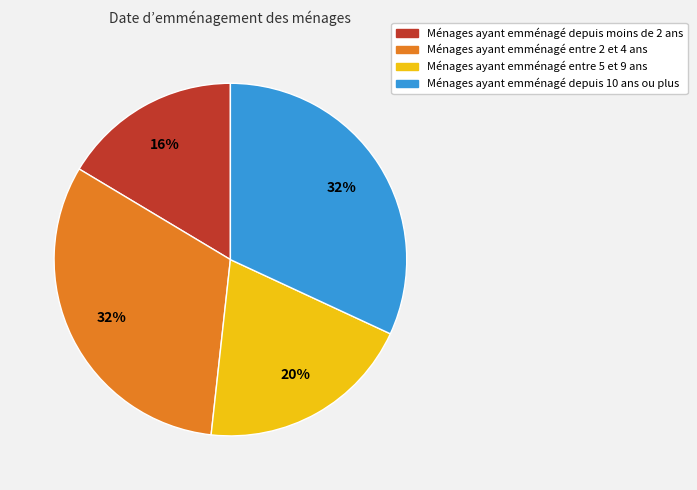

To the nearest percent, what is the difference between the largest and smallest slice percentages?

16%